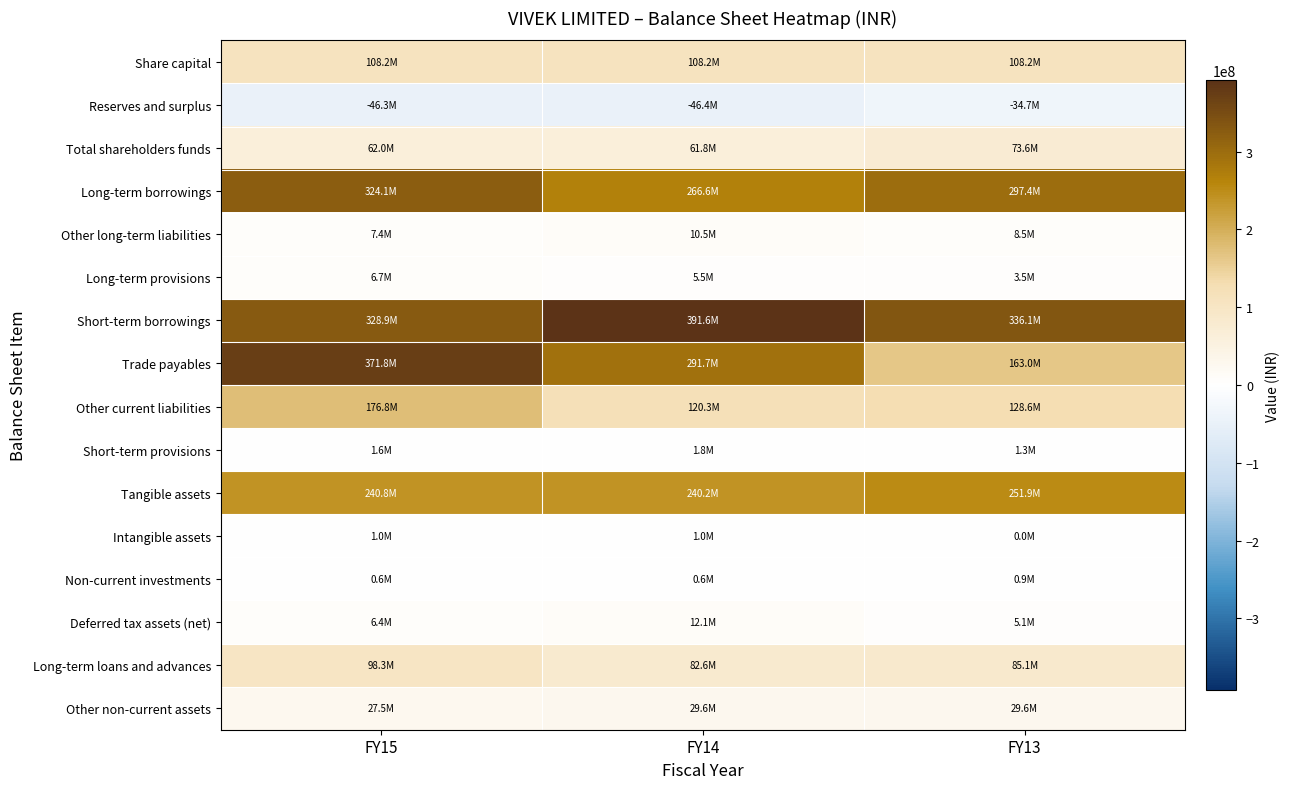

At which category does the chart reach its peak across all series?

FY14